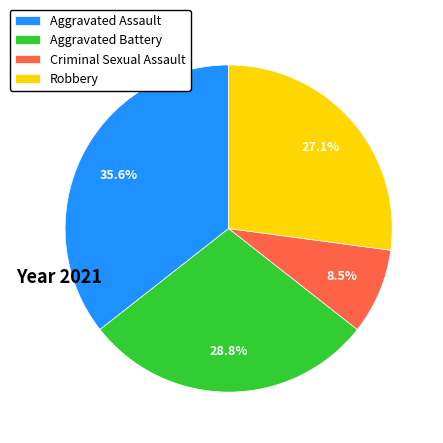

How many segments does this pie chart have?

4